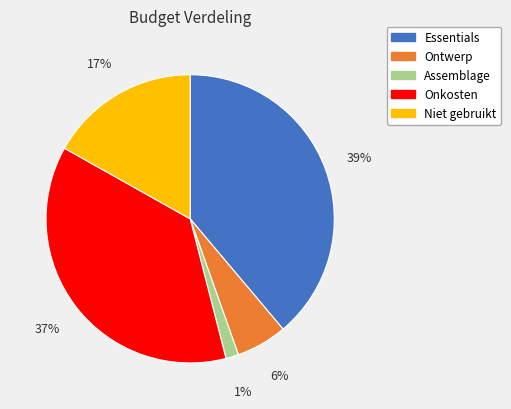

Which has a higher value, Essentials or Assemblage?

Essentials